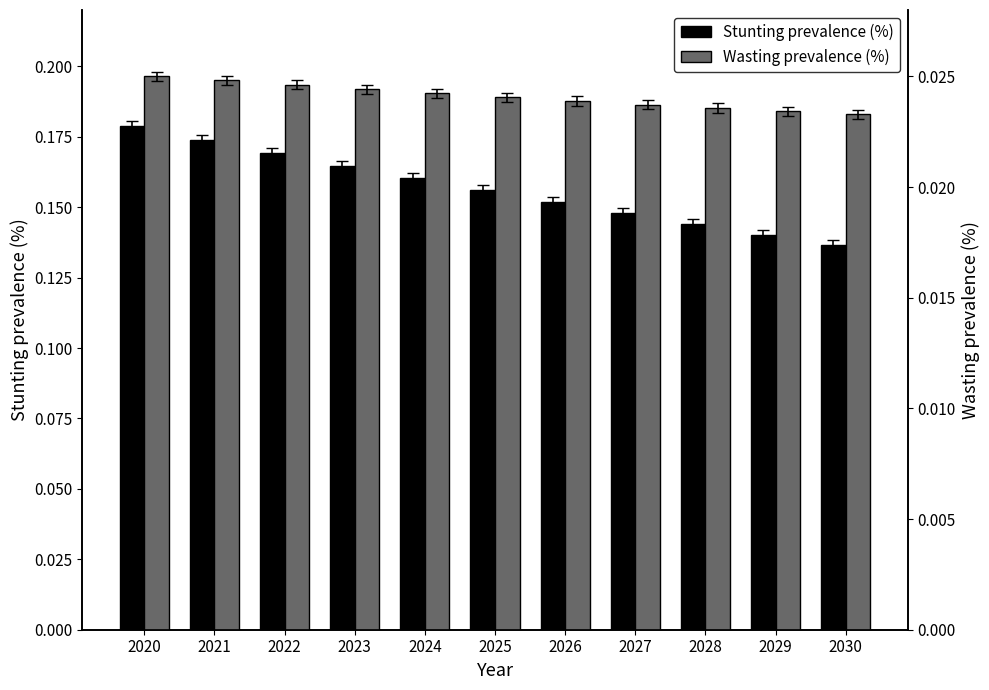

Reading left to right, transcribe all the data shown in this chart.

Stunting prevalence (%): 2020=0.2	2021=0.2	2022=0.2	2023=0.2	2024=0.2	2025=0.2	2026=0.2	2027=0.1	2028=0.1	2029=0.1	2030=0.1
Wasting prevalence (%): 2020=0.0	2021=0.0	2022=0.0	2023=0.0	2024=0.0	2025=0.0	2026=0.0	2027=0.0	2028=0.0	2029=0.0	2030=0.0